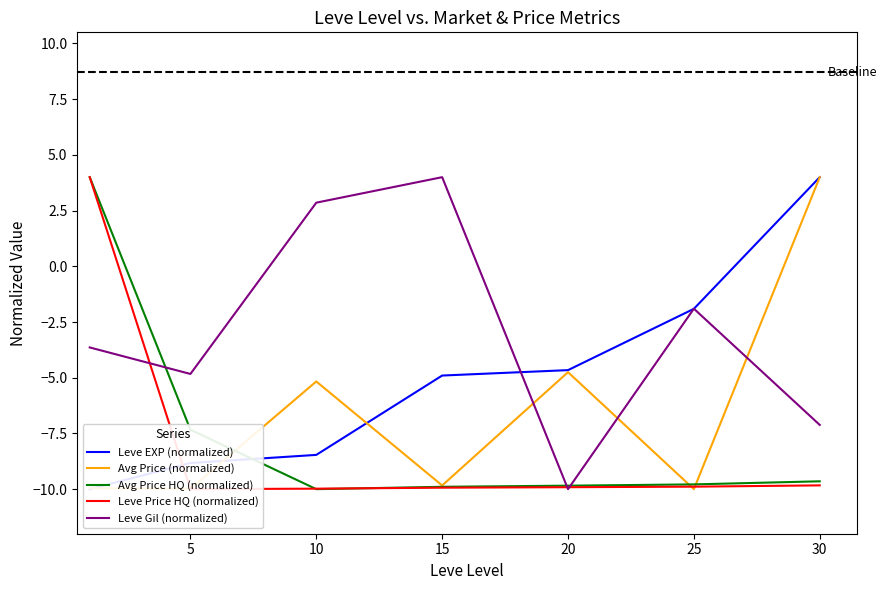

What is the smallest value displayed?

-10.0